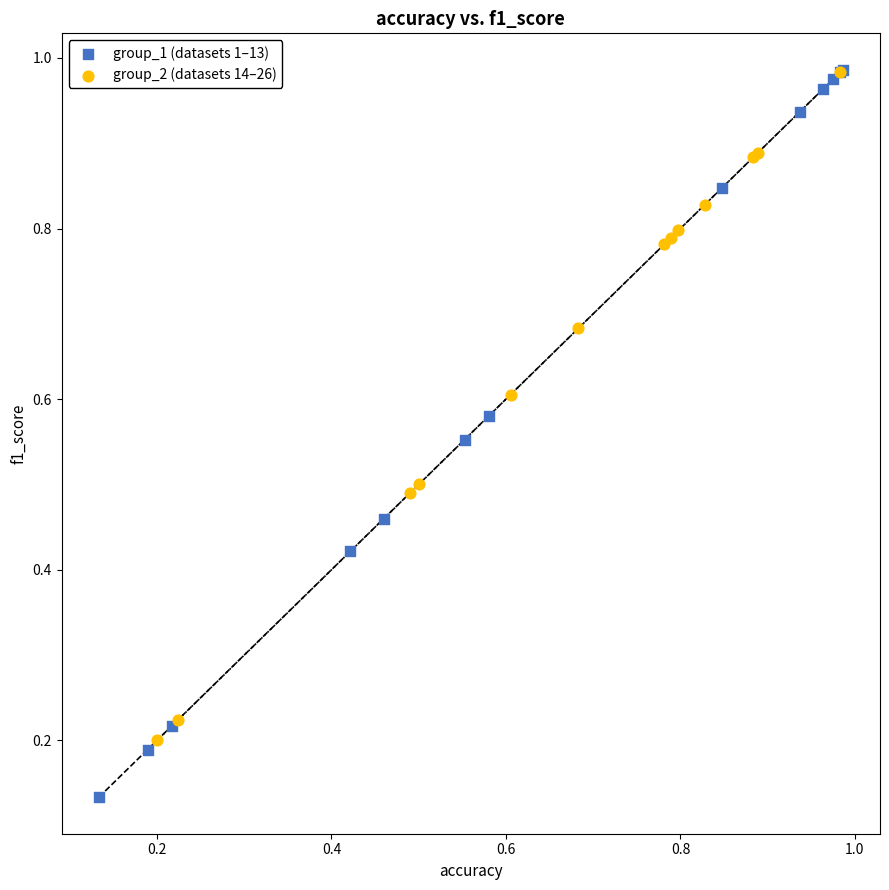

Which series has the largest Y range (max minus min)?

group_1 (datasets 1–13)